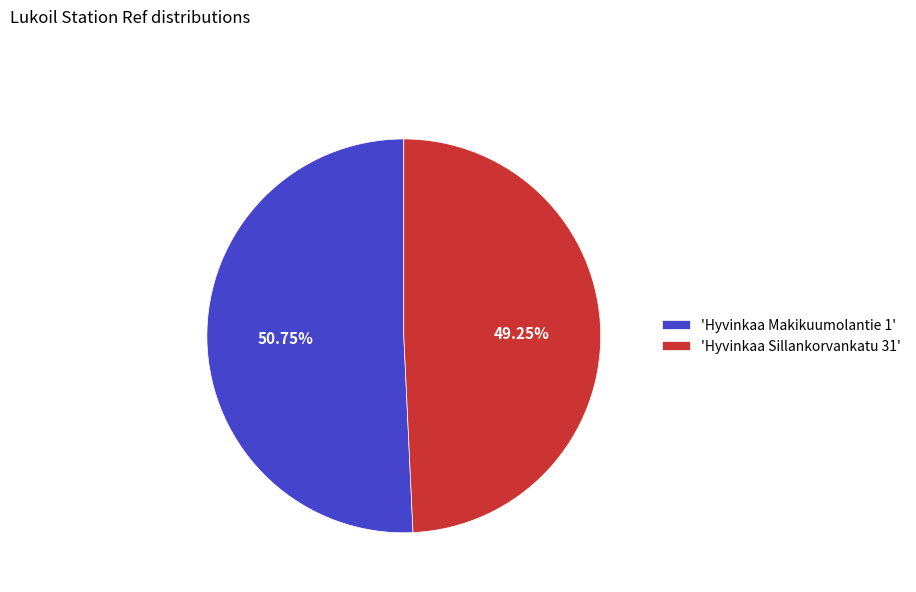

Rank the categories by value from highest to lowest.

'Hyvinkaa Makikuumolantie 1', 'Hyvinkaa Sillankorvankatu 31'